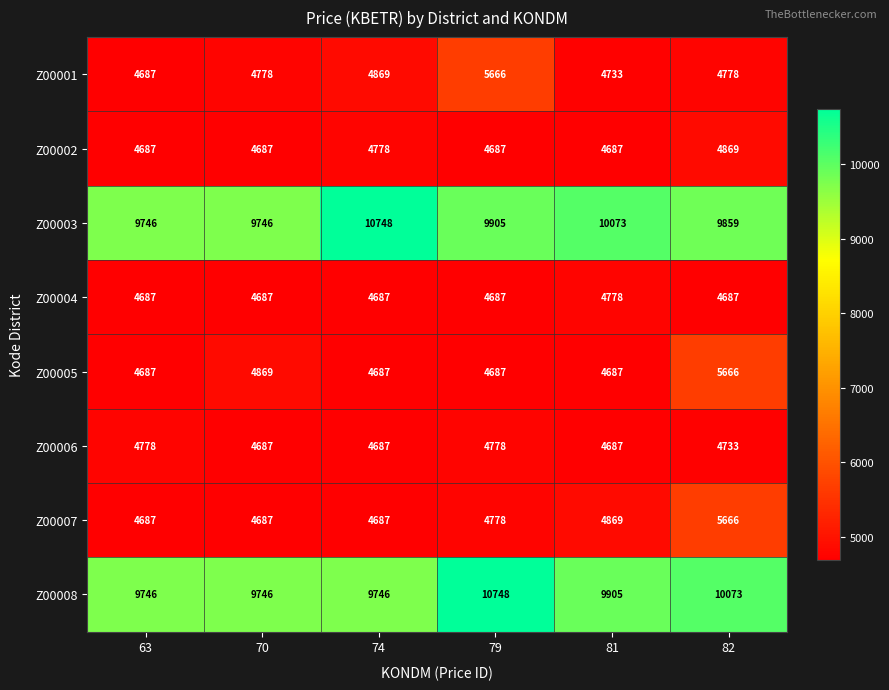

The Z00001 series shows 4687 at 63. True or false?

True